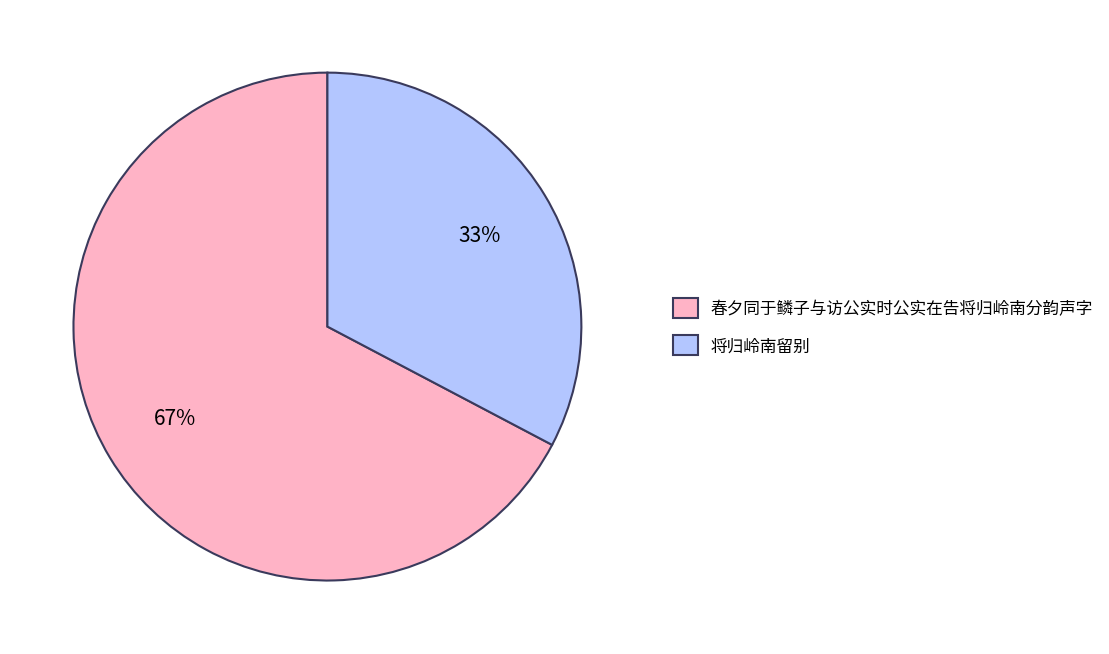

What percentage is the 将归岭南留别 slice, to the nearest percent?

33%